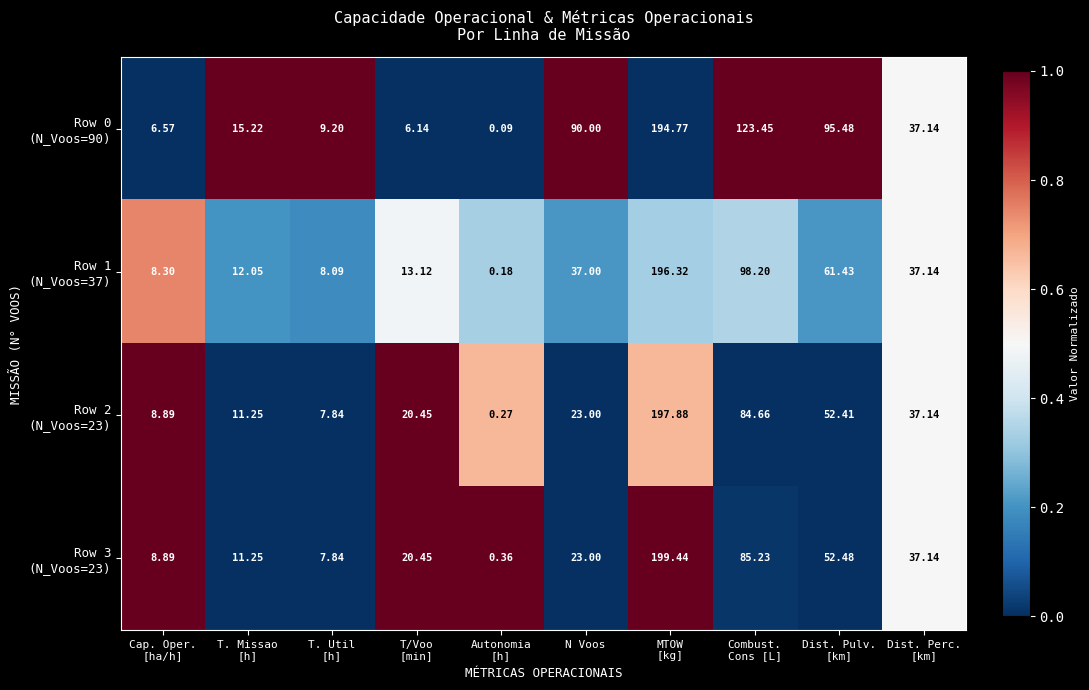

Count the number of categories in the chart.

10